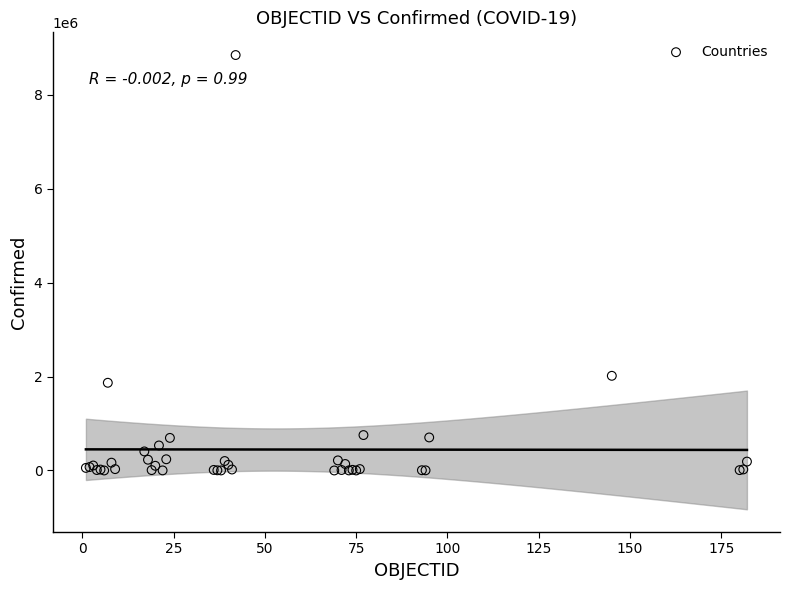

What Y value in the scatter plot is closest to 4422376?

2015485